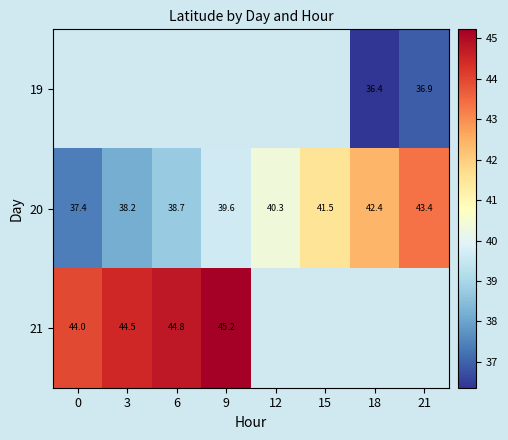

What is the maximum value for 21?

45.2